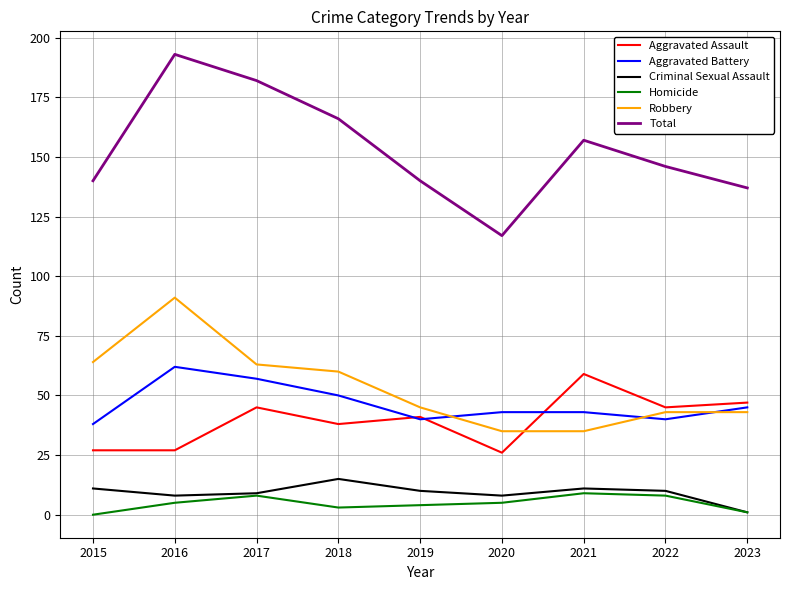

What value does the Homicide series have at 2016?

5